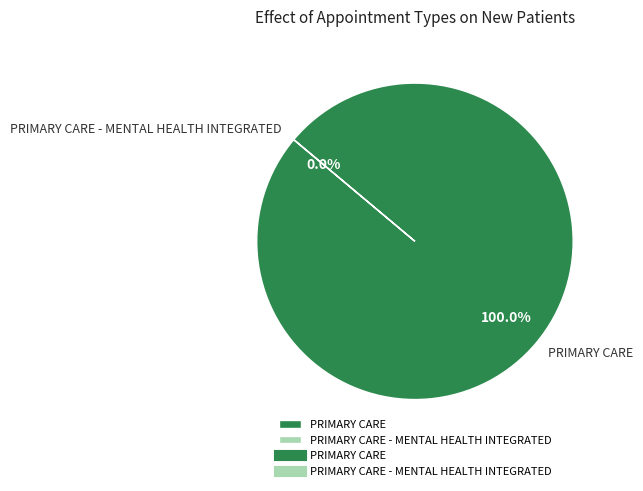

Does PRIMARY CARE - MENTAL HEALTH INTEGRATED account for over 50% of the chart?

No